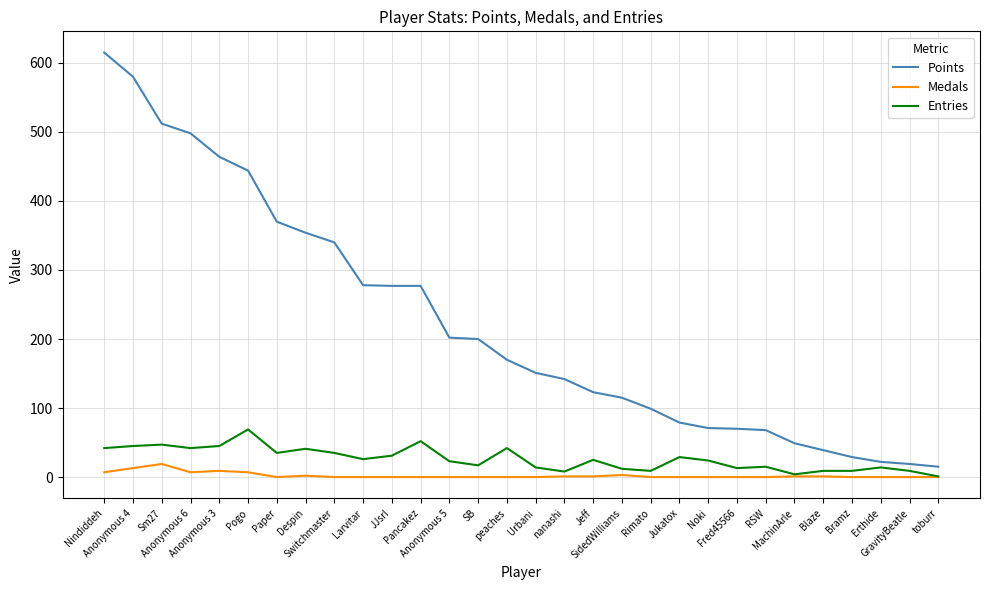

At which category is the sum across all series the highest?

Nindiddeh